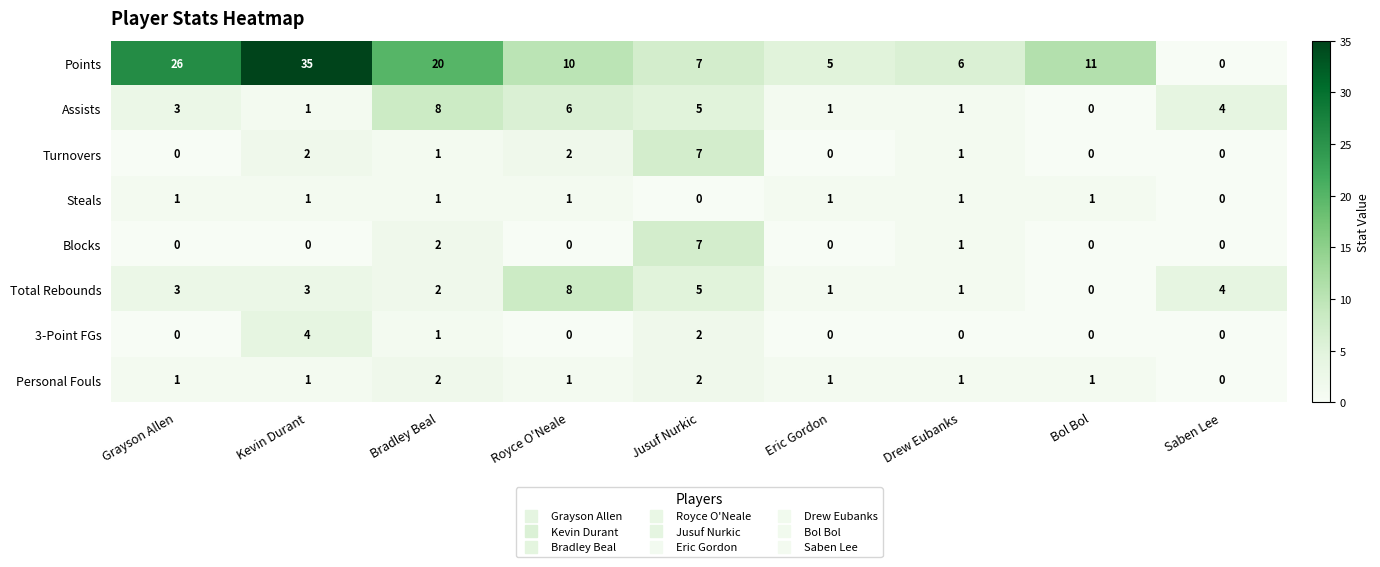

Is it true that Blocks equals 7 at Jusuf Nurkic?

True